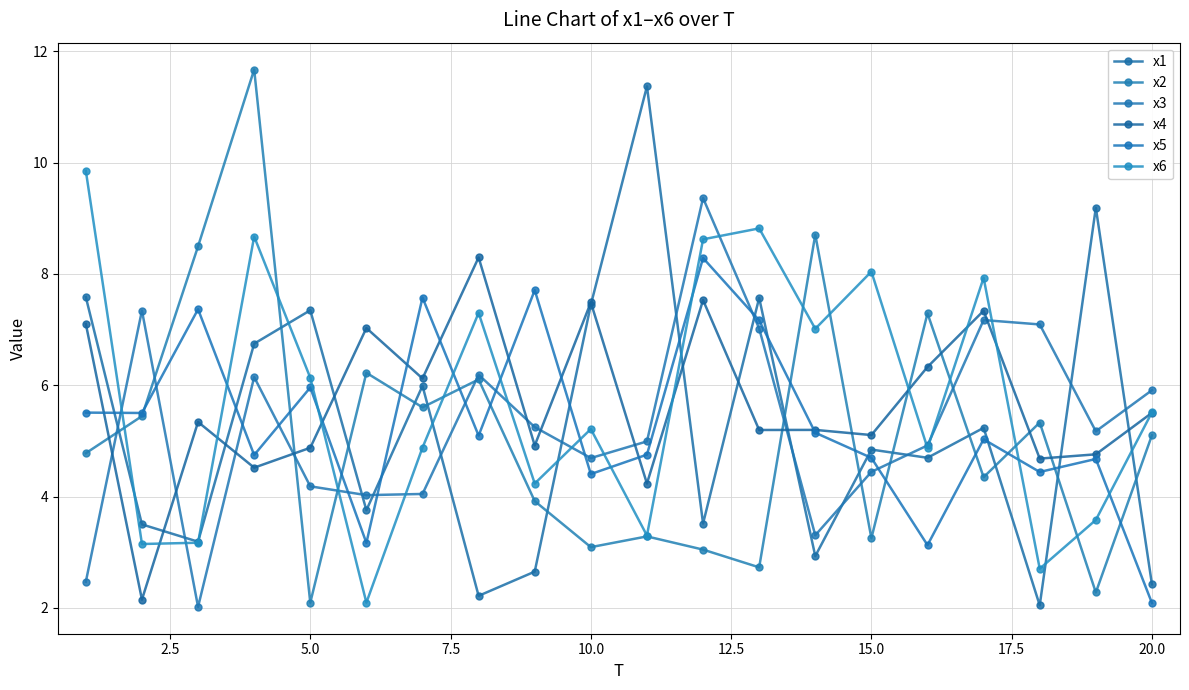

True or false: x2 and x4 intersect in this chart.

True